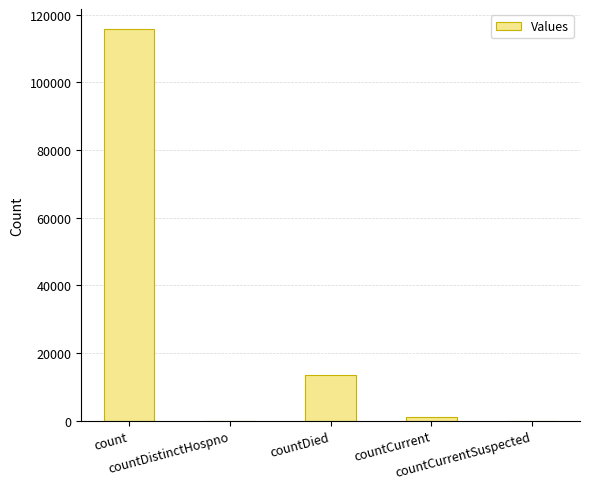

How many series are shown in this chart?

1